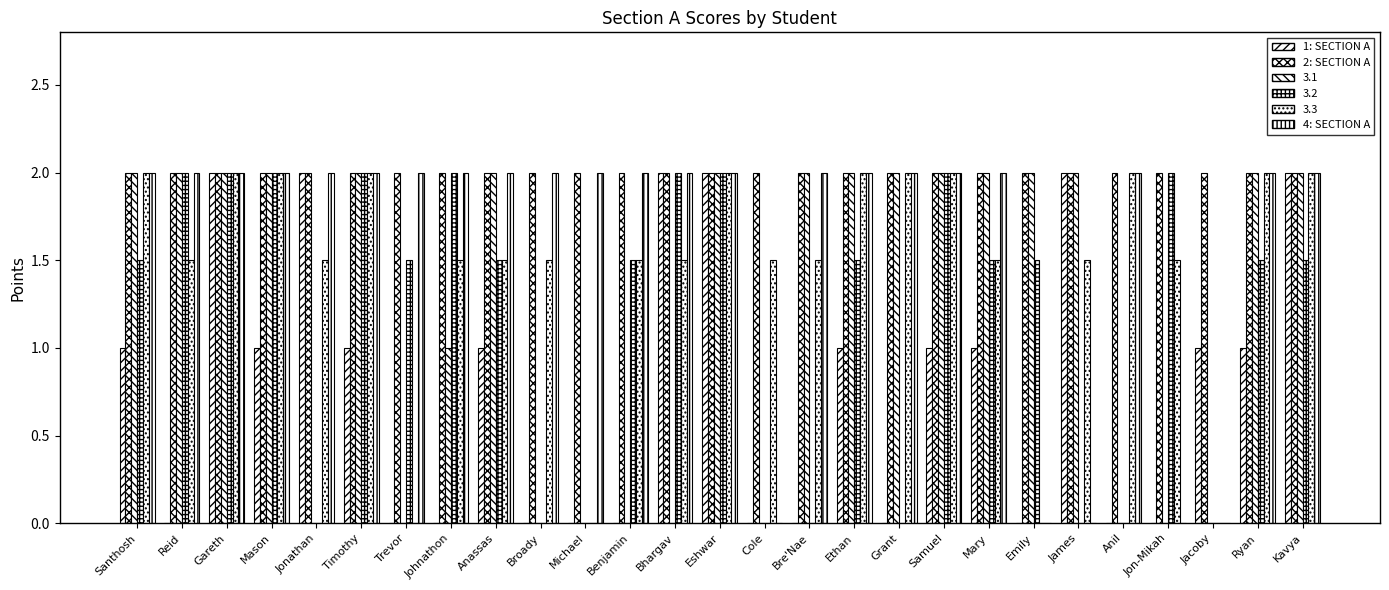

Which series has the largest total across all categories?

2: SECTION A